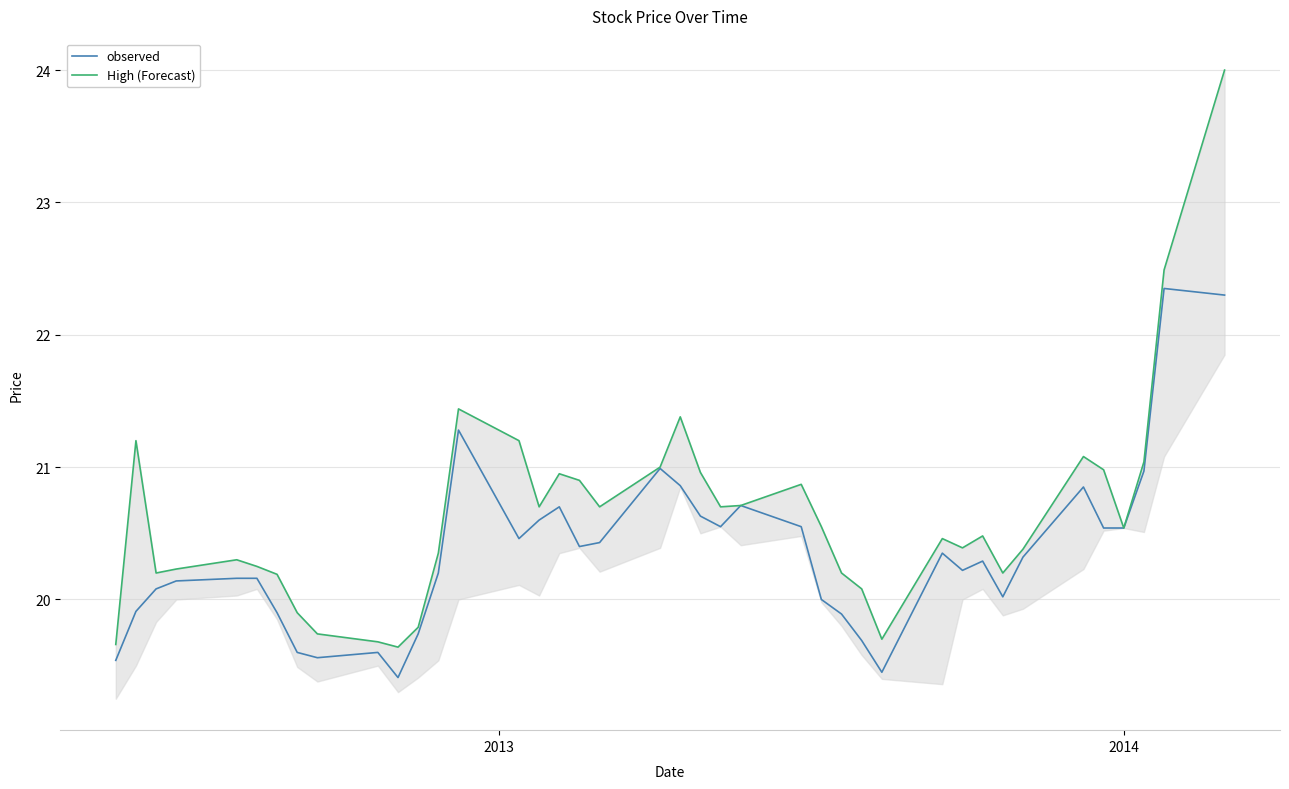

What is the lowest value of the observed series?

19.4